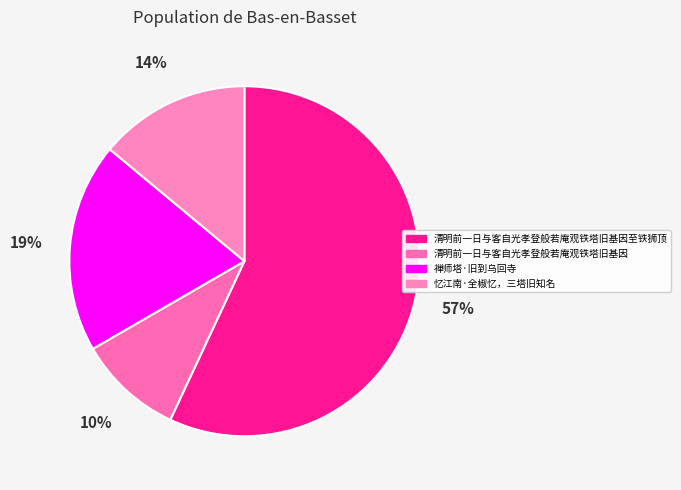

To the nearest percent, what is the difference between the 清明前一日与客自光孝登般若庵观铁塔旧基因至铁狮顶 and 忆江南·全椒忆，三塔旧知名 slice percentages?

43%